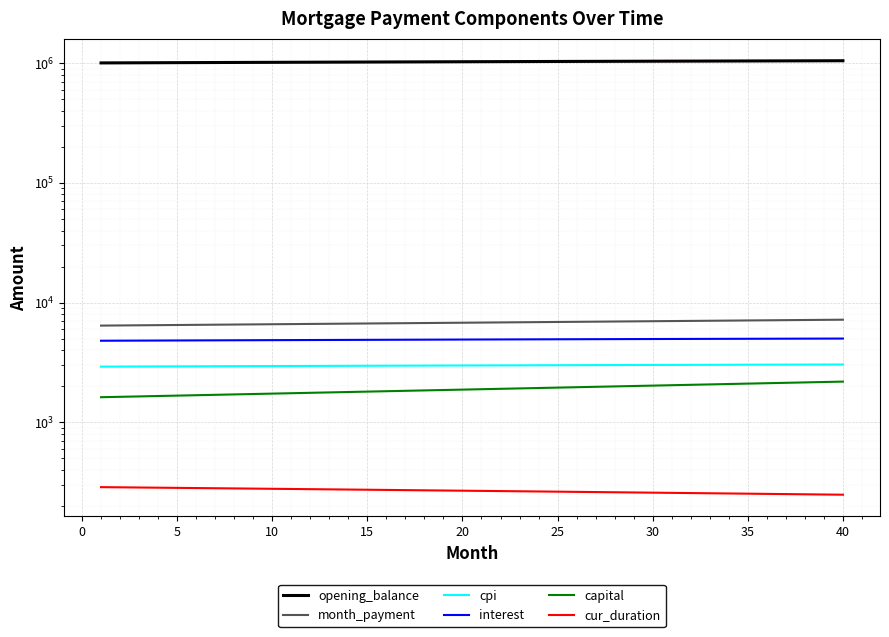

What is the minimum value shown in the chart?

249.0